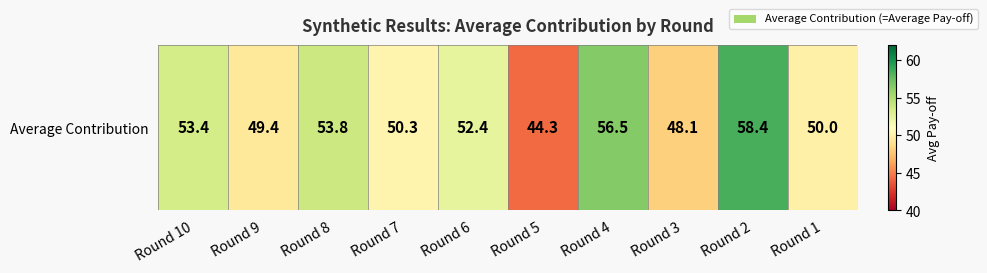

Reading right to left, extract all data points from this chart.

Round 1=50.0	Round 2=58.4	Round 3=48.1	Round 4=56.5	Round 5=44.3	Round 6=52.4	Round 7=50.3	Round 8=53.8	Round 9=49.4	Round 10=53.4